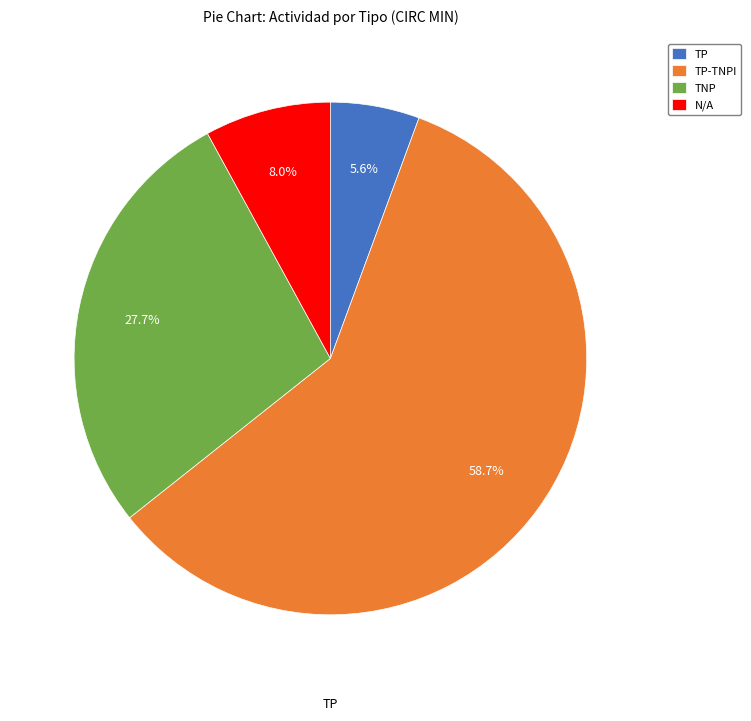

What is the majority slice?

TP-TNPI